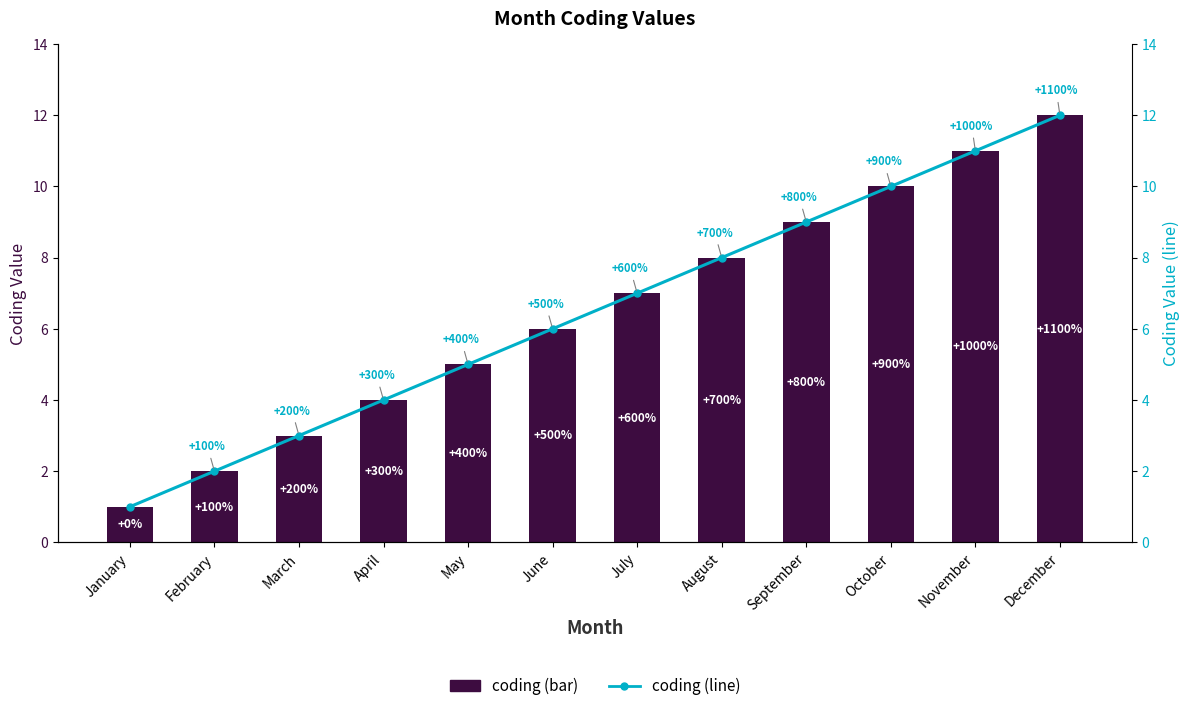

Reading left to right, transcribe all the data shown in this chart.

coding (bar): 1	2	3	4	5	6	7	8	9	10	11	12
coding (line): 1	2	3	4	5	6	7	8	9	10	11	12